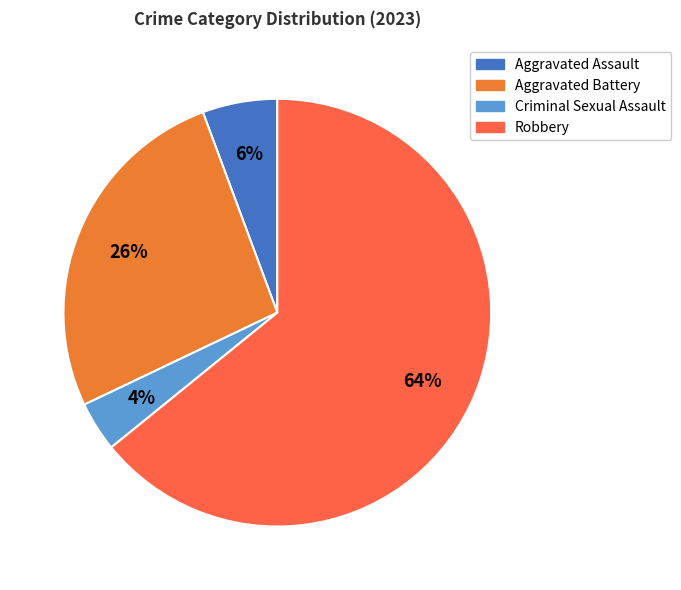

Which category has the smallest portion of the pie?

Criminal Sexual Assault